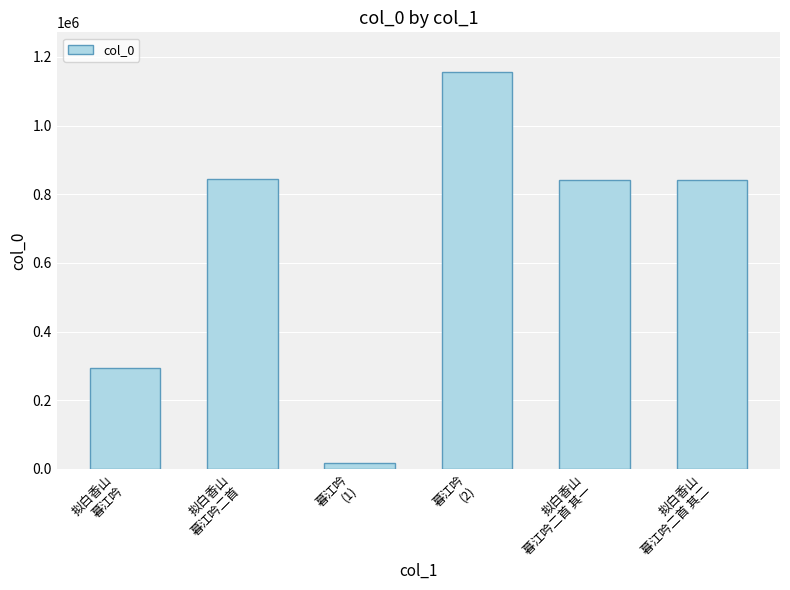

The chart shows a value of 1653664 at 暮江吟
(2). True or false?

False